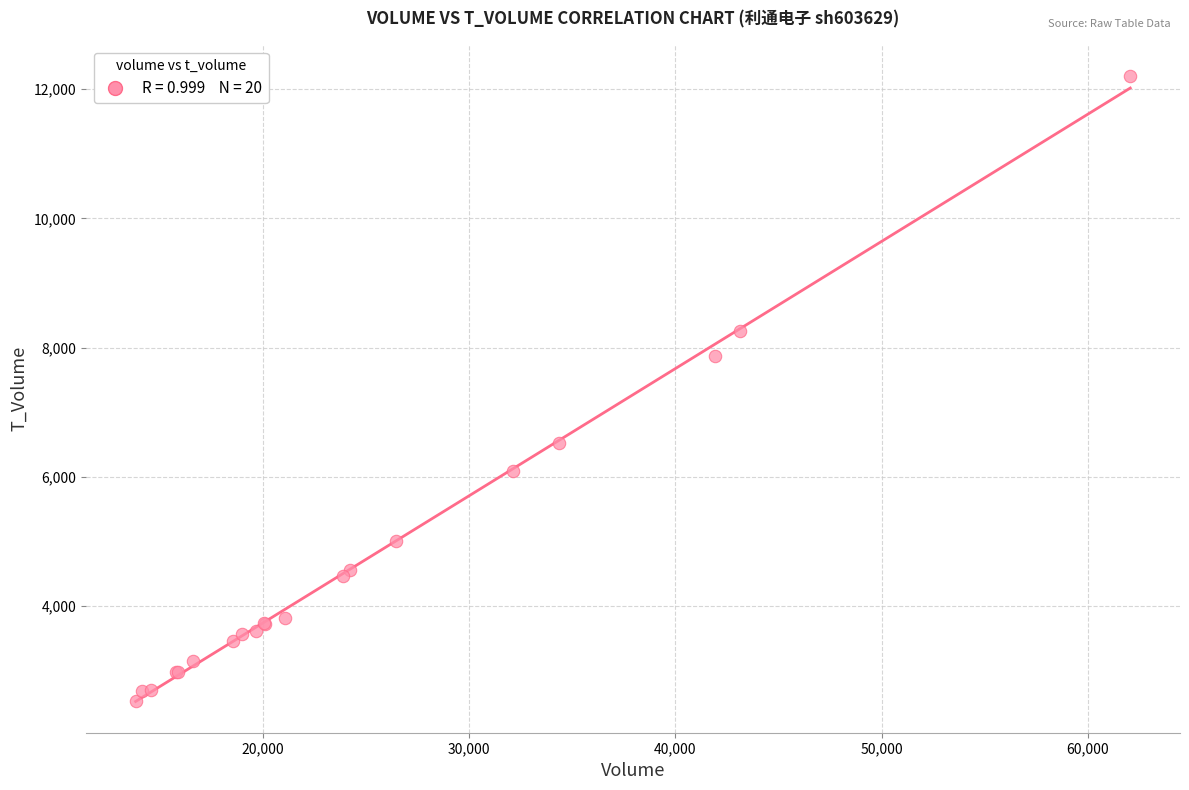

What Y value in the scatter plot is closest to 7367?

7865